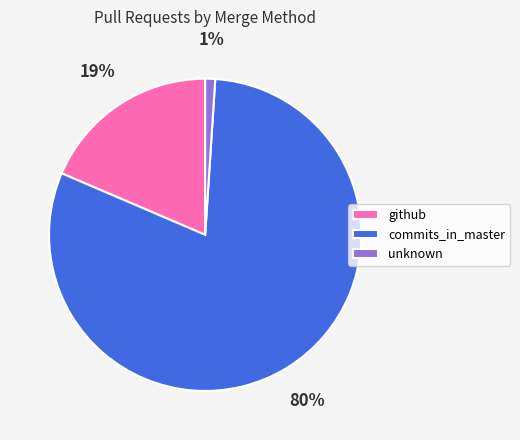

Which has a higher value, commits_in_master or github?

commits_in_master